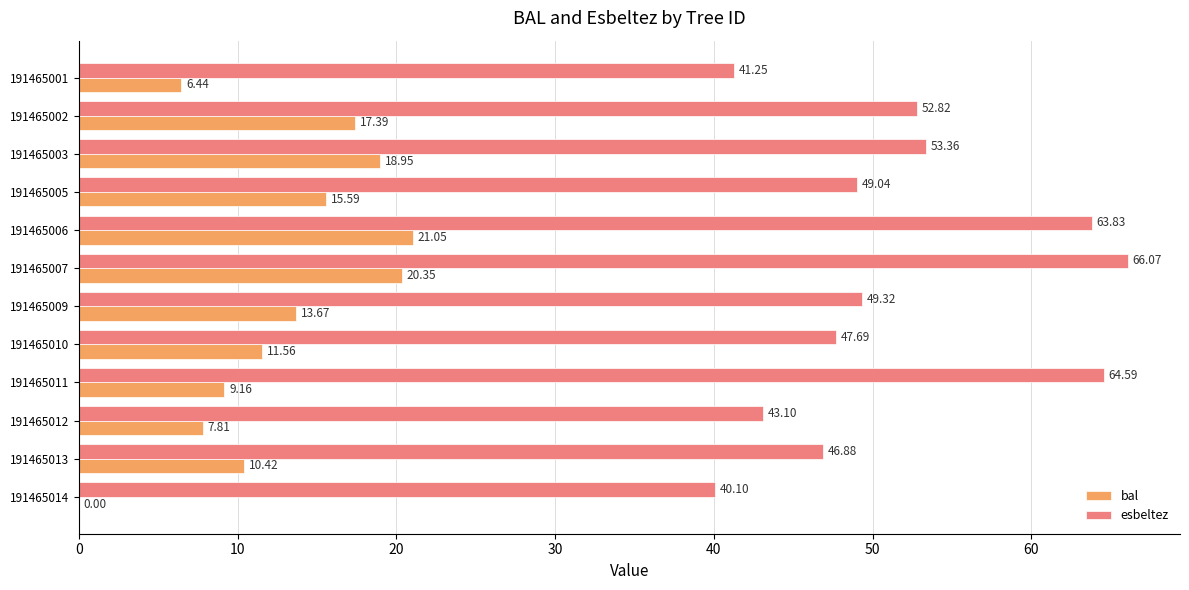

What is the sum of all bal values?

152.4